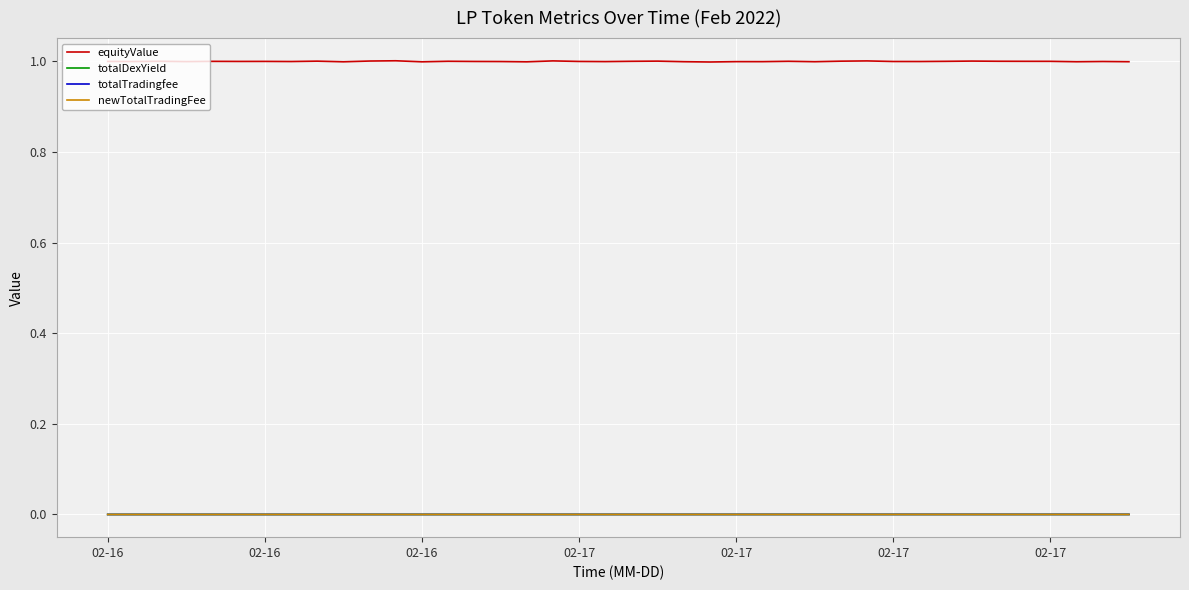

How many lines are shown in the chart?

4